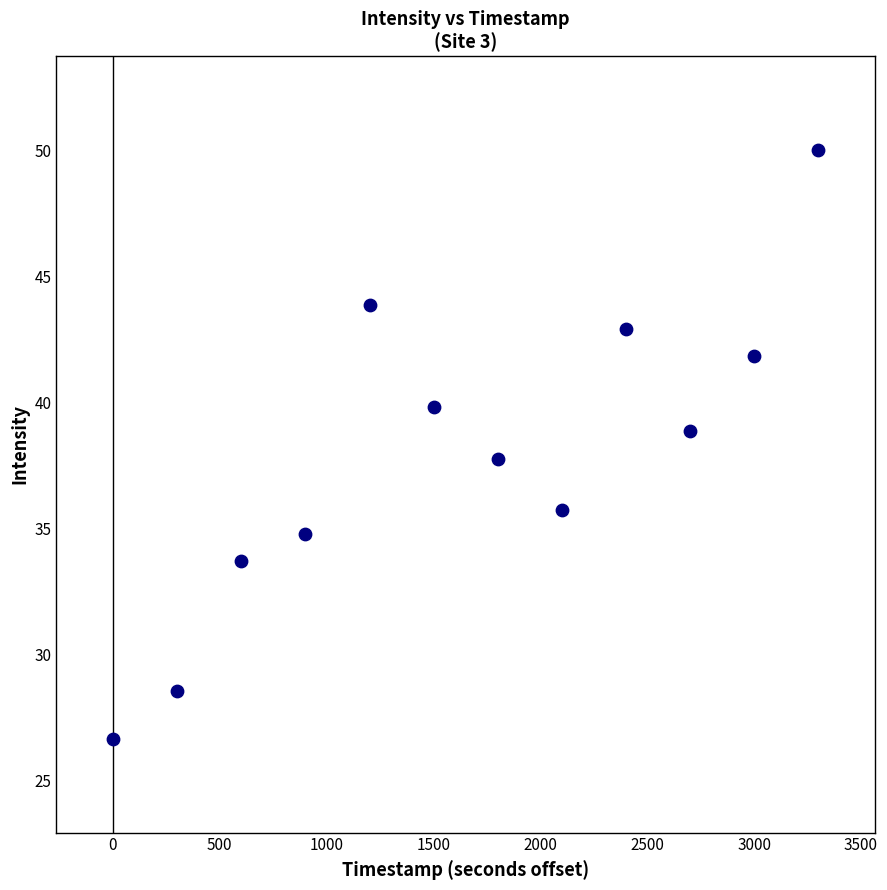

What is the average Y value?

37.9